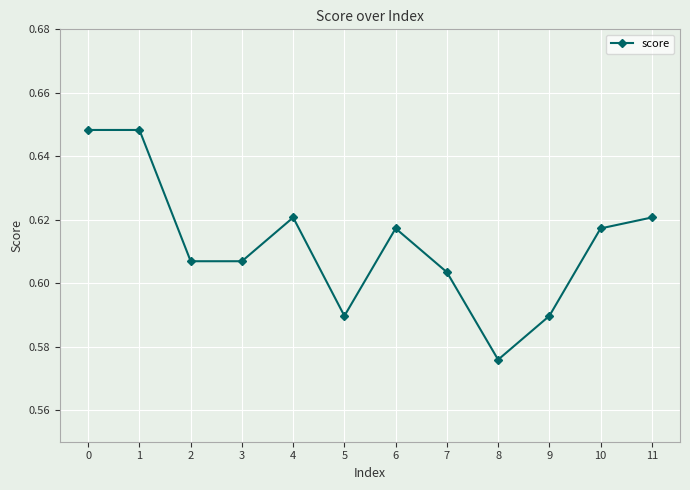

Count the values in the range 0 to 1.

12